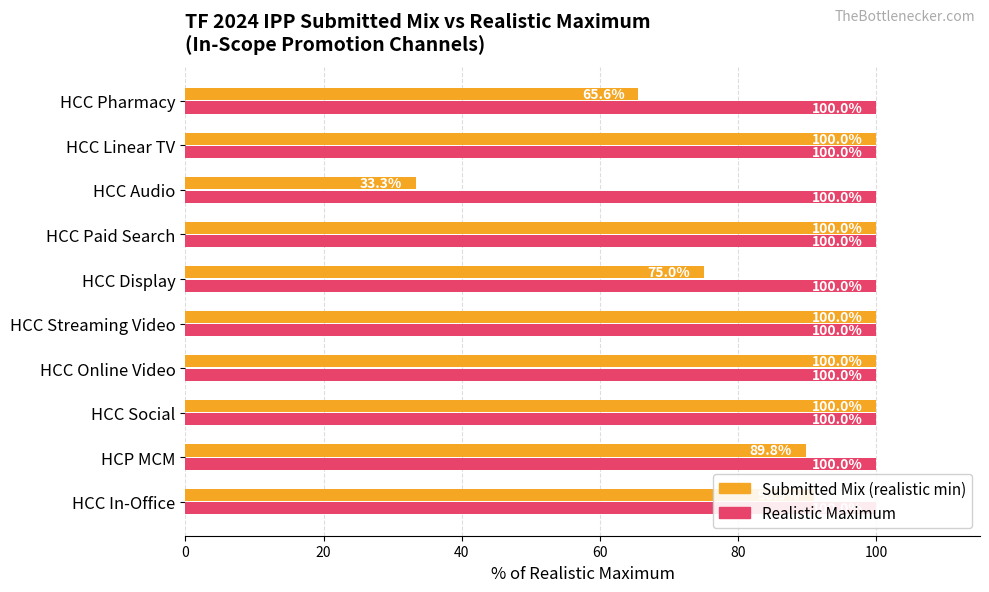

Between 20 and 60, which series saw the biggest shift?

TF 2024 IPP Submitted Mix